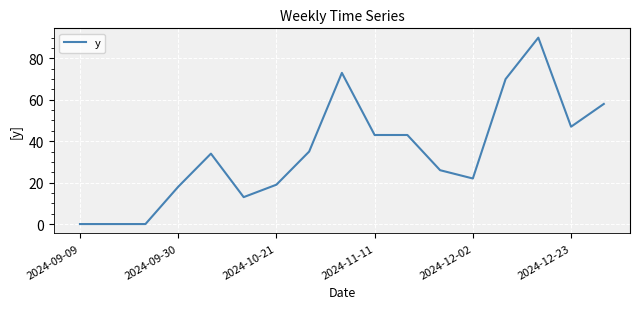

What is the greatest value displayed?

90